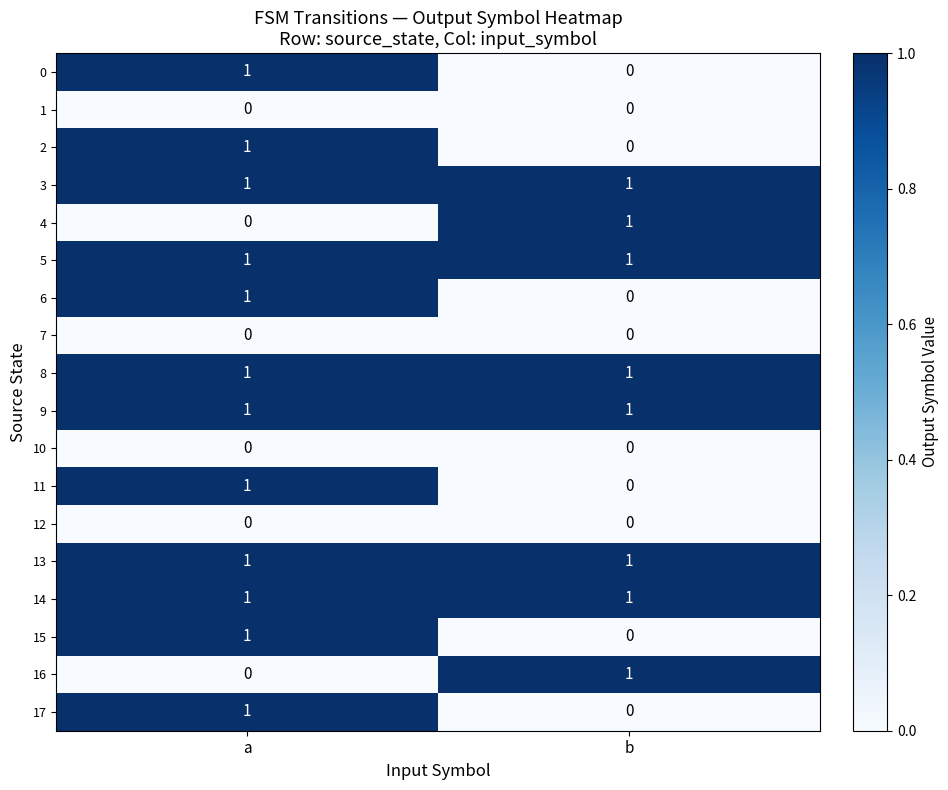

Is it true that 8 equals 0 at a?

False